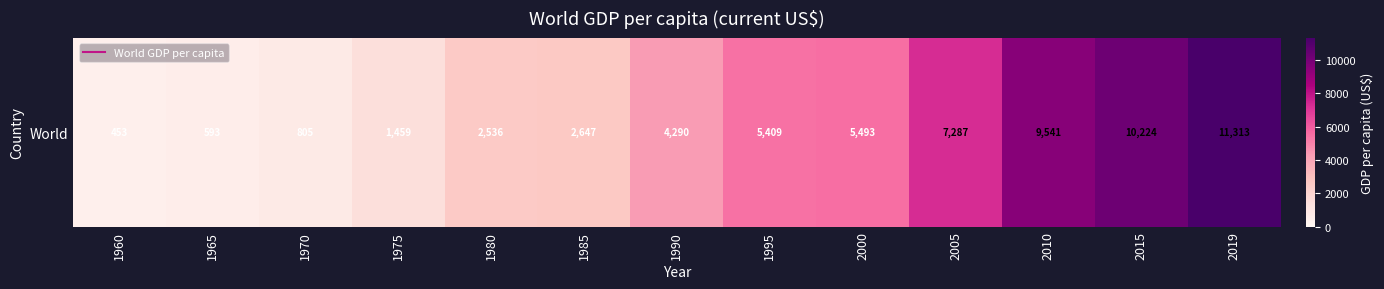

Is it true that the value at 1965 is 592.6?

True